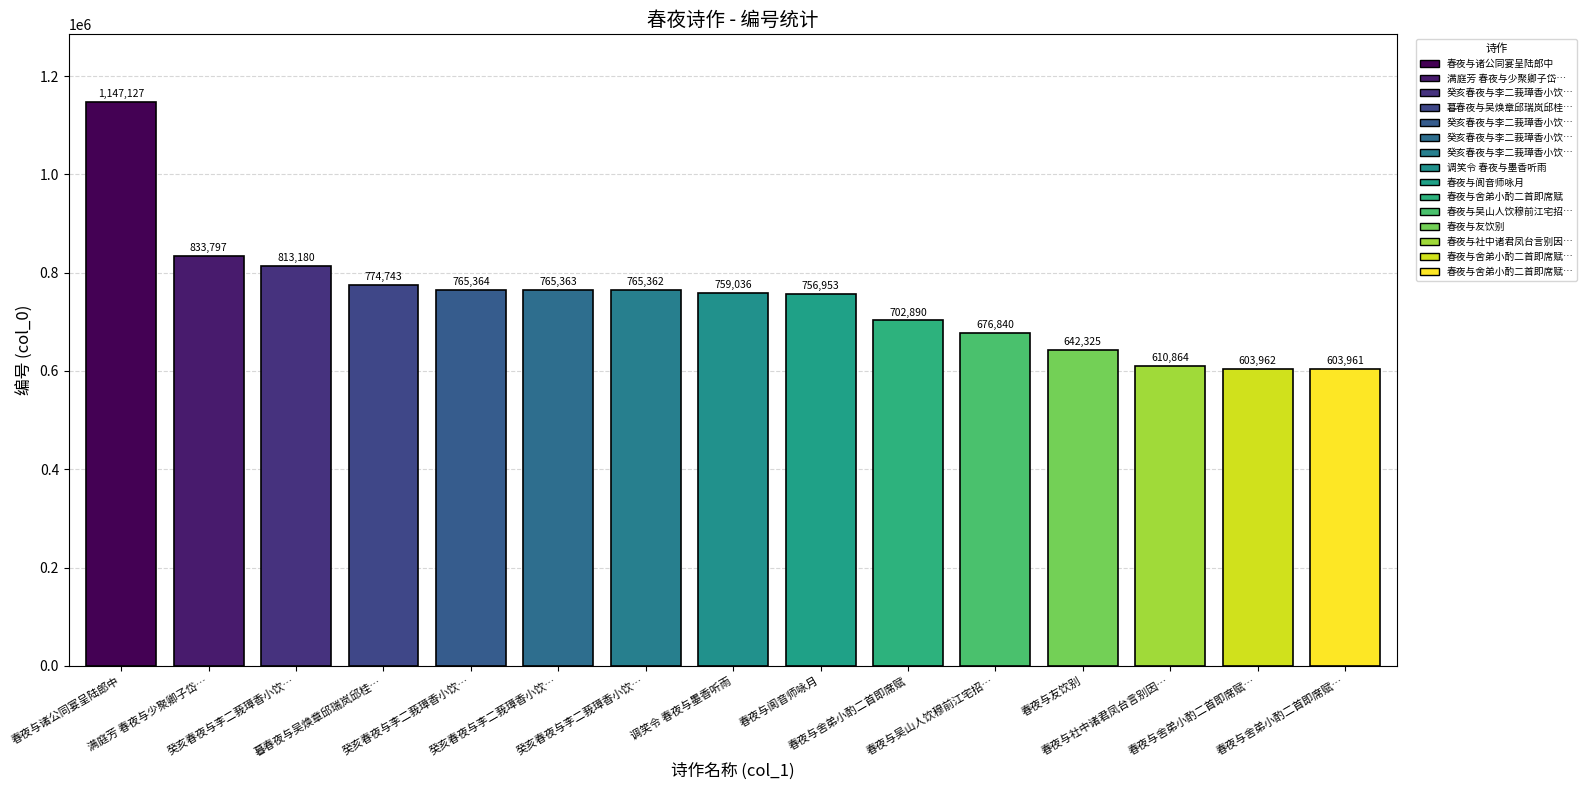

Rank the categories by value from highest to lowest.

春夜与诸公同宴呈陆郎中, 满庭芳 春夜与少聚卿子岱…, 癸亥春夜与李二莪璋香小饮…, 暮春夜与吴焕章邱瑞岚邱桂…, 癸亥春夜与李二莪璋香小饮…, 癸亥春夜与李二莪璋香小饮…, 癸亥春夜与李二莪璋香小饮…, 调笑令 春夜与墨香听雨, 春夜与阆音师咏月, 春夜与舍弟小酌二首即席赋, 春夜与吴山人饮穆前江宅招…, 春夜与友饮别, 春夜与社中诸君凤台言别因…, 春夜与舍弟小酌二首即席赋…, 春夜与舍弟小酌二首即席赋…